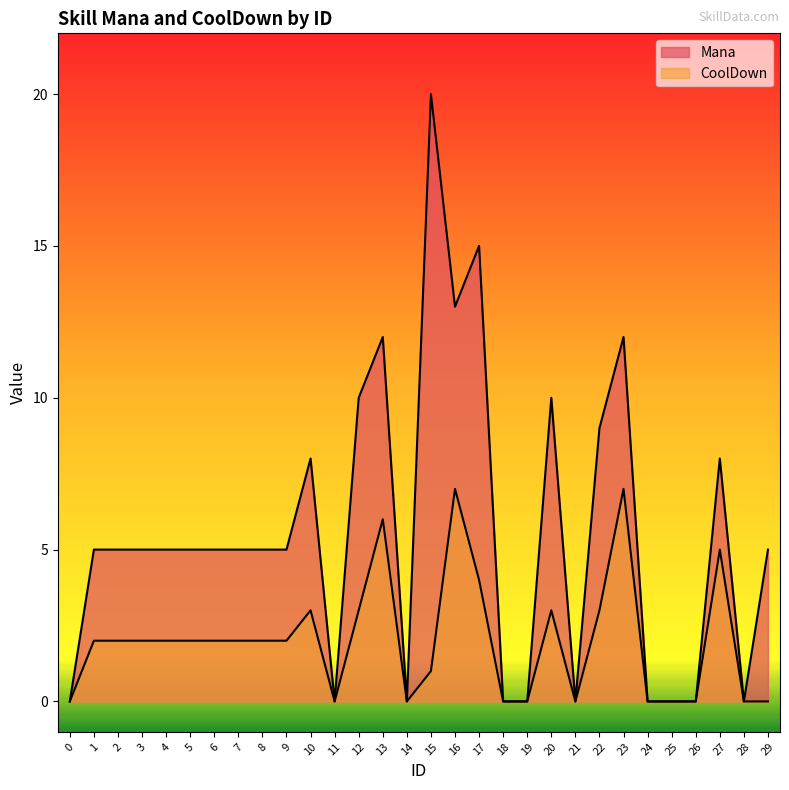

How many data points in CoolDown are less than 2?

12